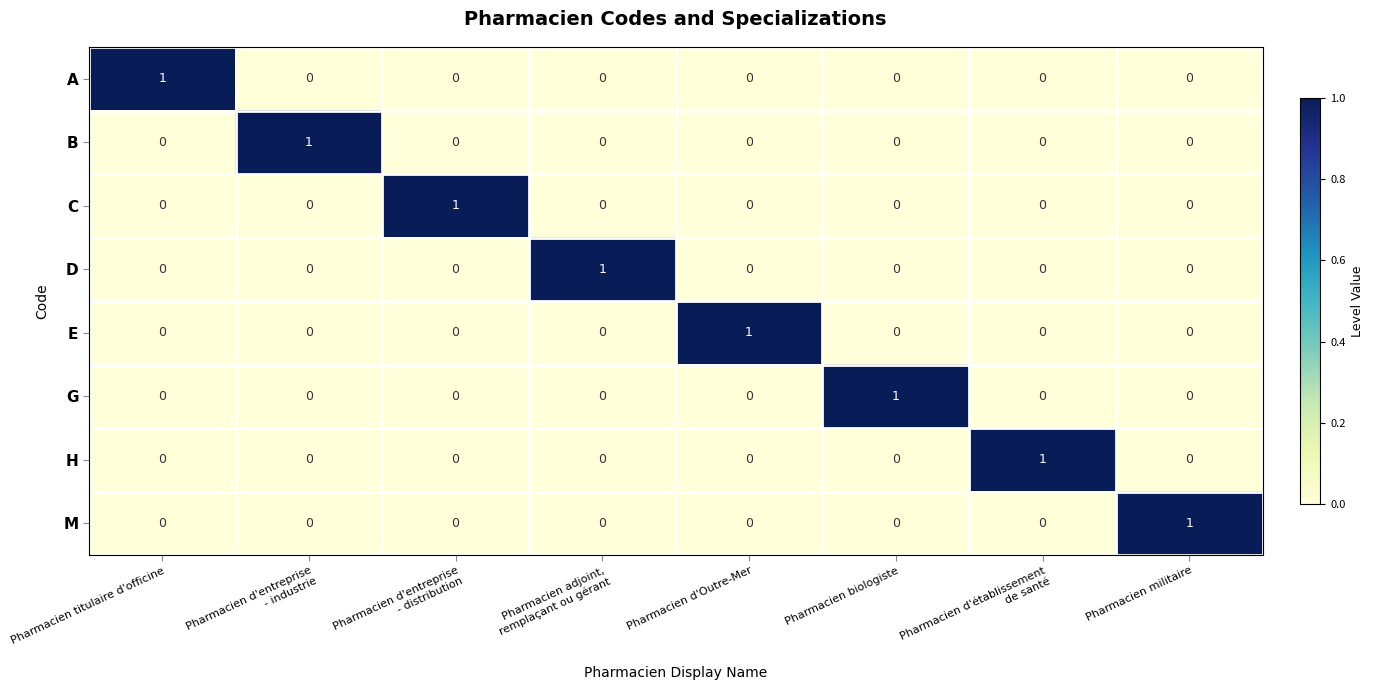

The M series shows 0 at Pharmacien d'Outre-Mer. True or false?

True